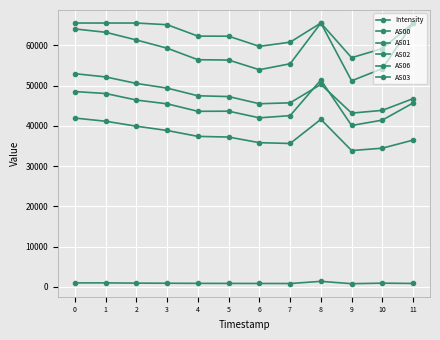

Is this an area chart (filled region under the line)?

No